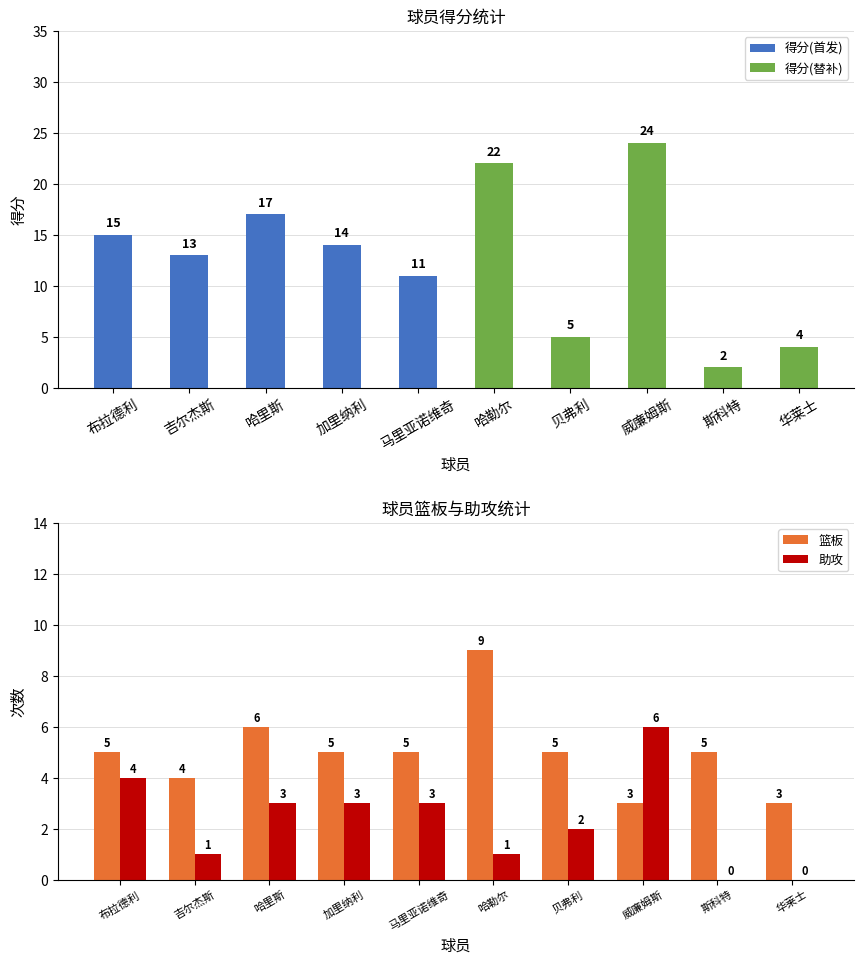

What is the average value of the 助攻 series?

2